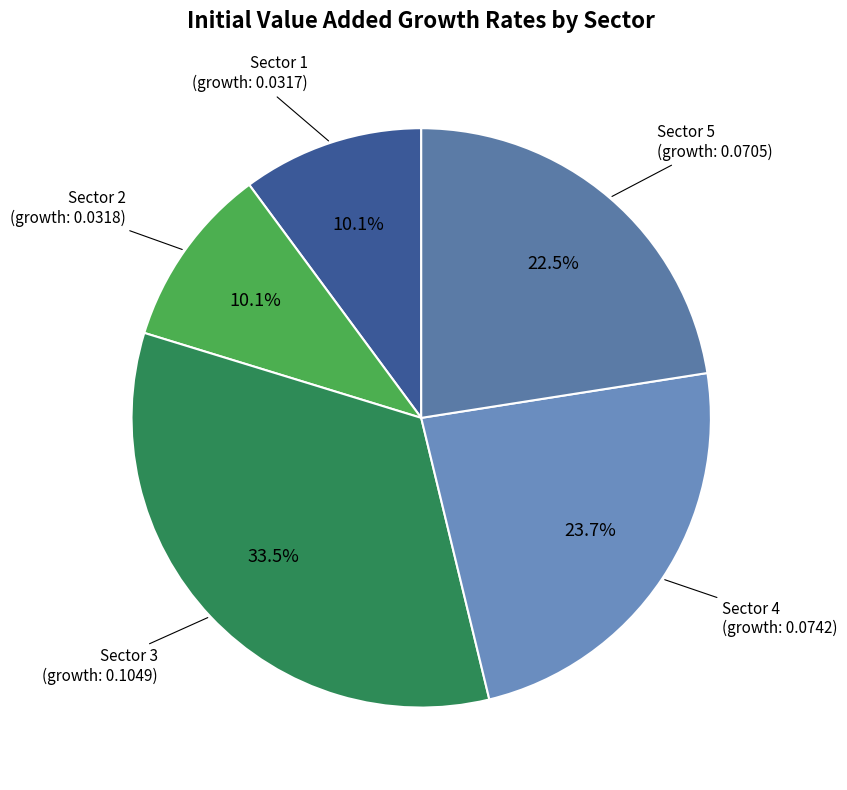

What is the largest slice in the pie chart?

Sector 3